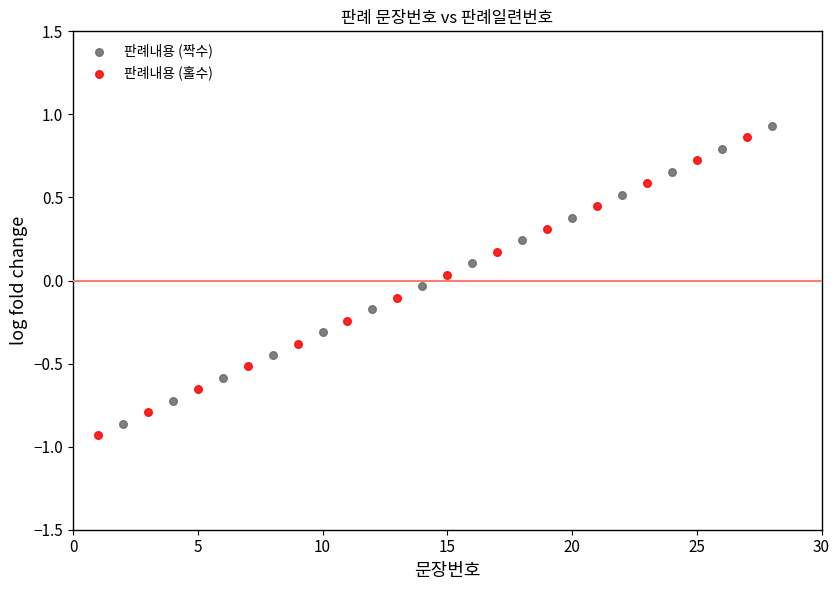

Which series contains the lowest Y value?

판례내용 (홀수)